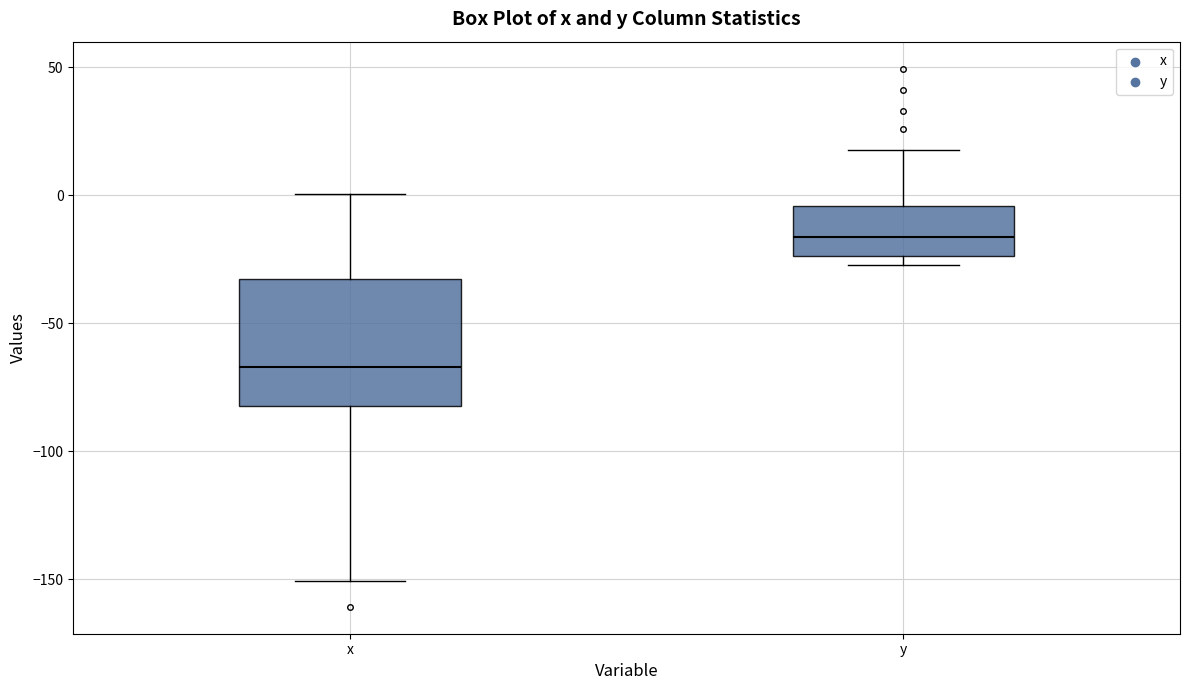

Reading left to right, read every box against the y-axis: the position of its median line, the range the box covers, and the ends of its whiskers. The values are not printed on the chart, so give them approximately, as read against the axis.

x: median -65, box -80 to -35, whiskers -150 to 0
y: median -15, box -25 to -5, whiskers -25 (just below the box's lower edge) to 20